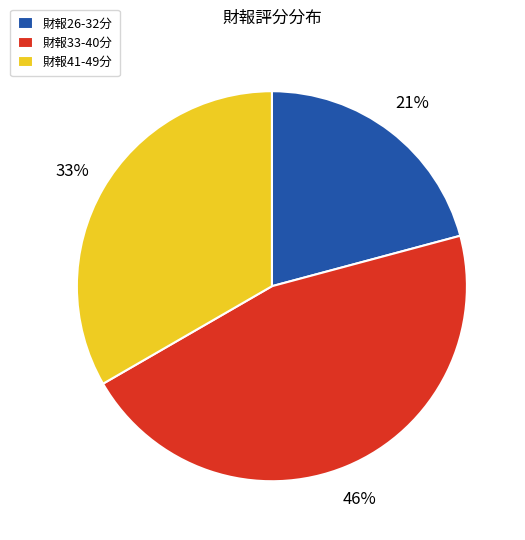

Does any single category account for the majority?

No